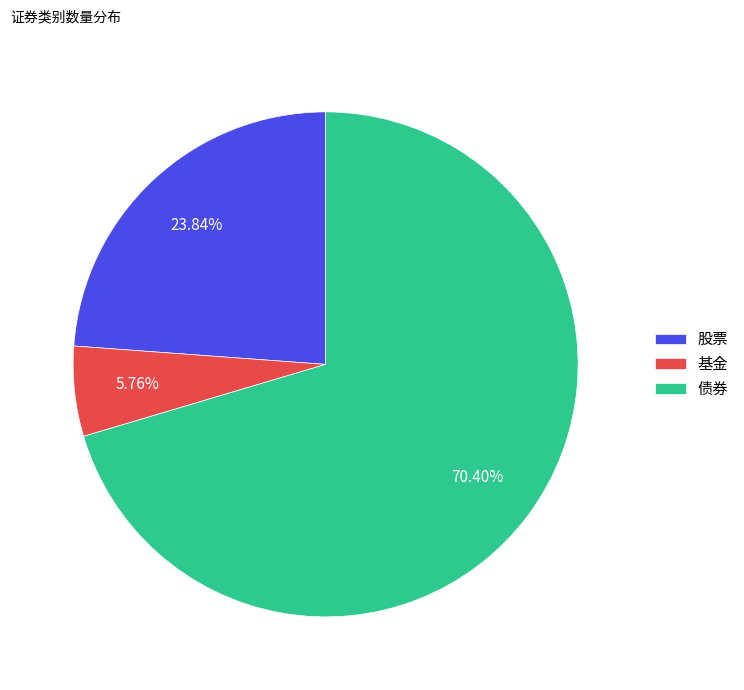

Which category has the biggest portion of the pie?

债券